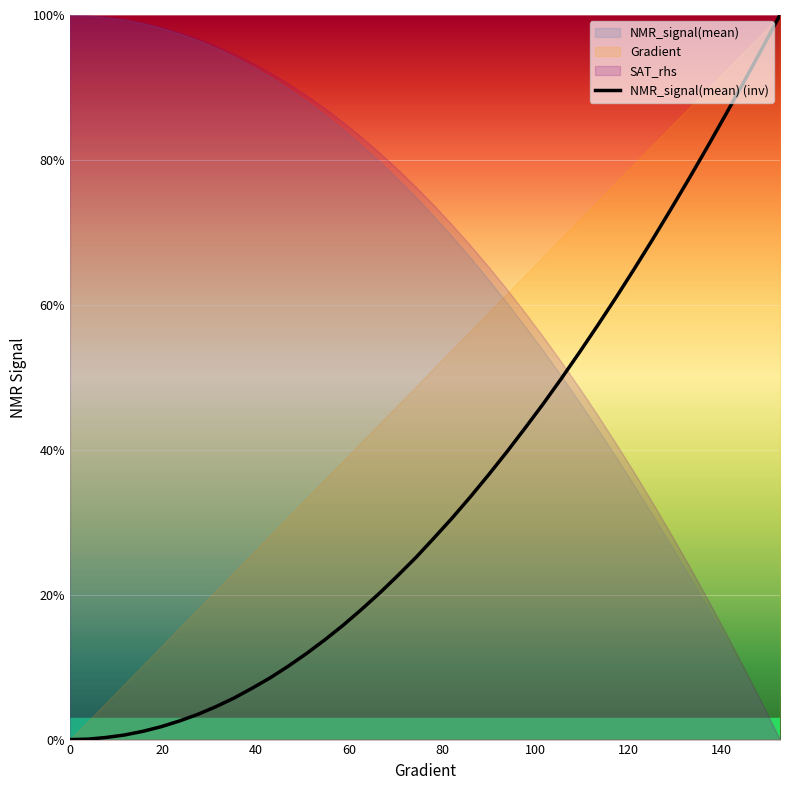

True or false: the data has more than 2 interior local peaks.

False